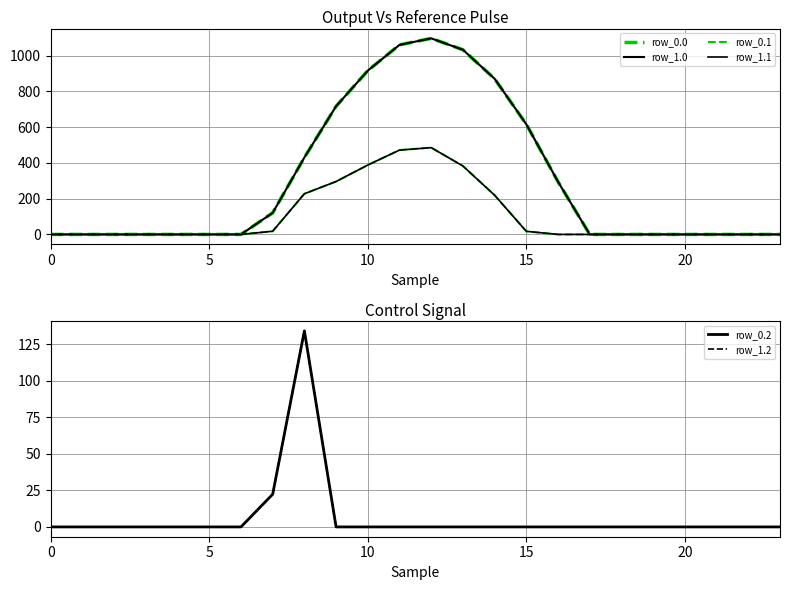

What is the greatest value displayed?

1096.7